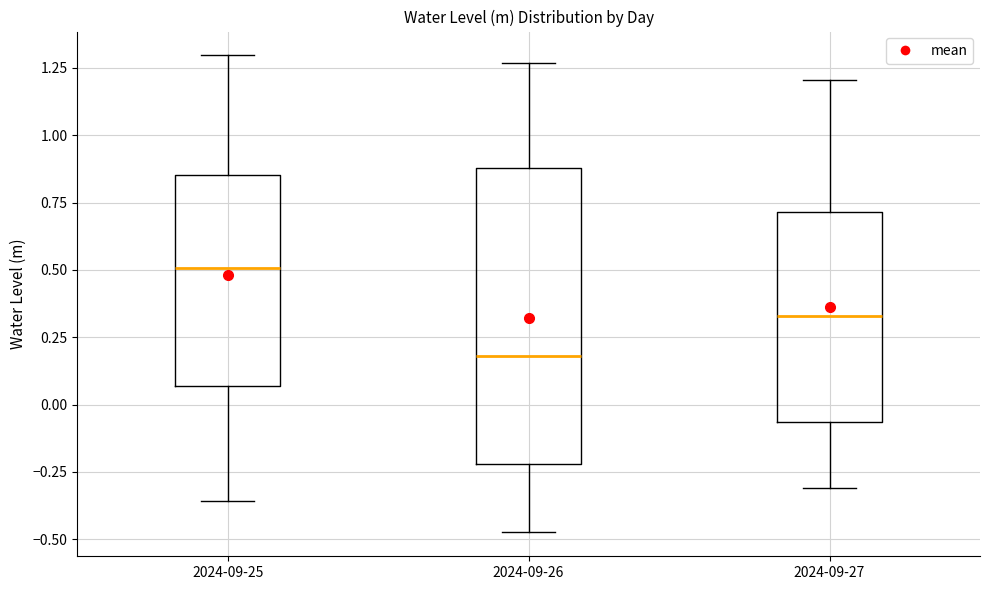

Comparing the boxes themselves (not the whiskers), which one is the tallest?

2024-09-26